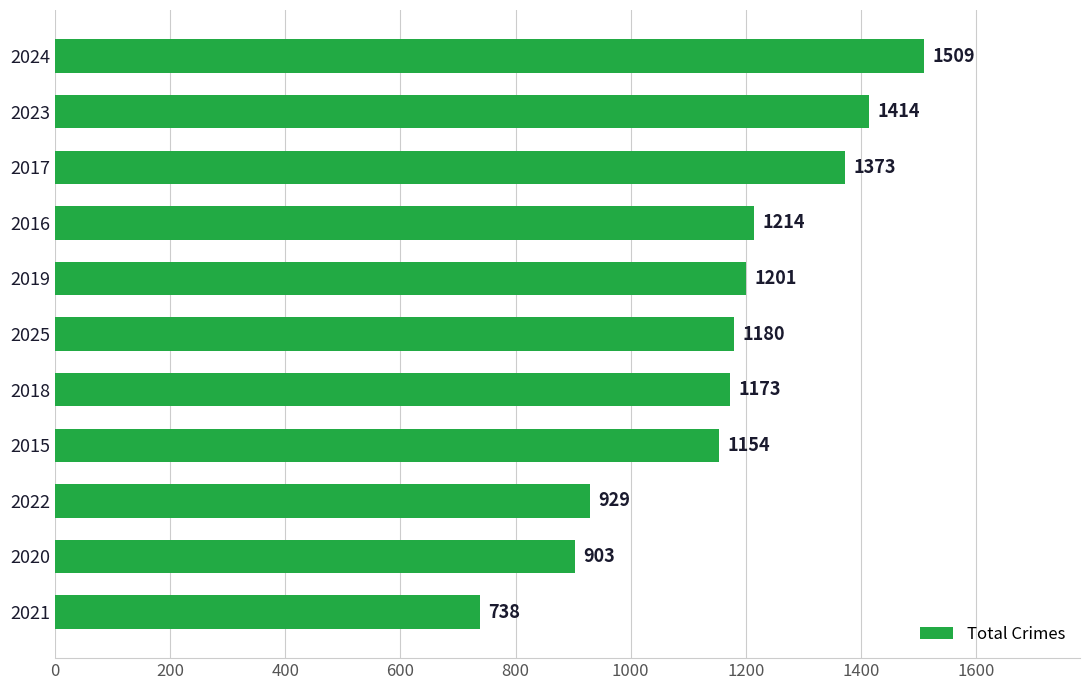

How many categories are shown in the chart?

11